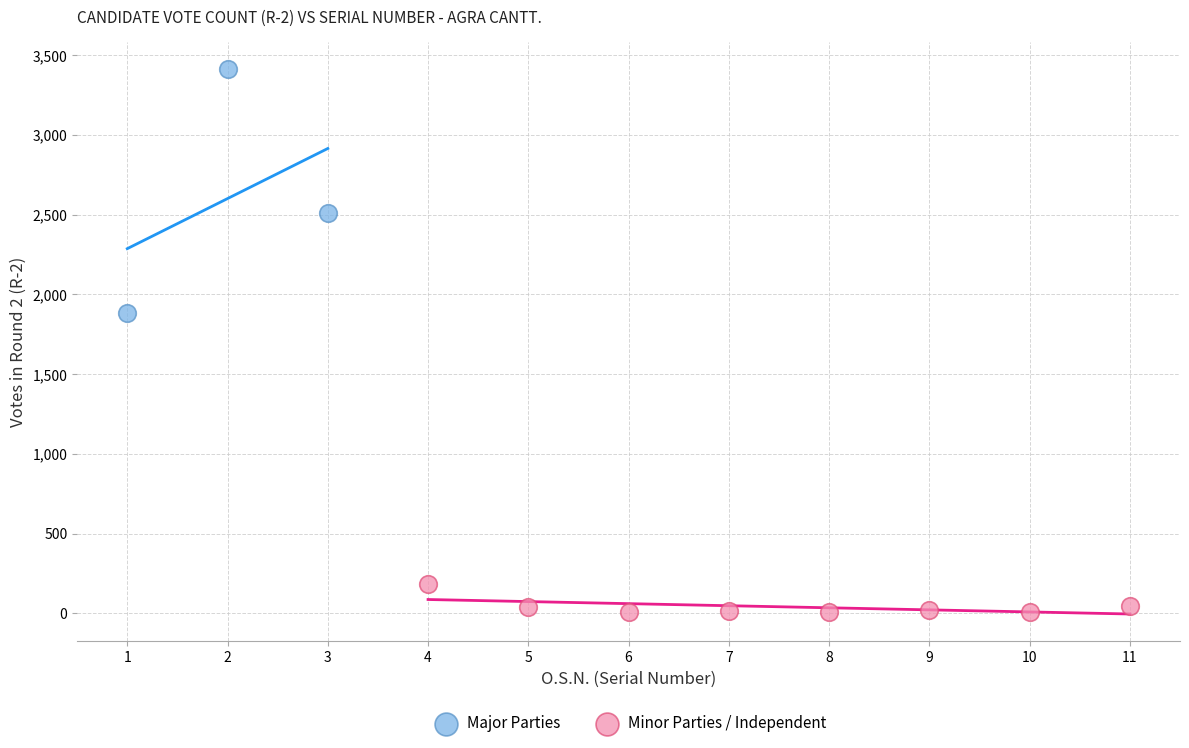

Which series reaches the minimum Y coordinate?

Minor Parties / Independent